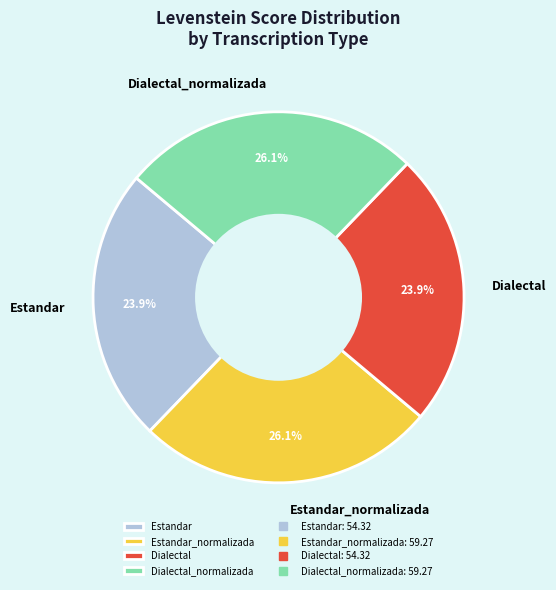

What percentage is the Estandar slice, to the nearest percent?

24%